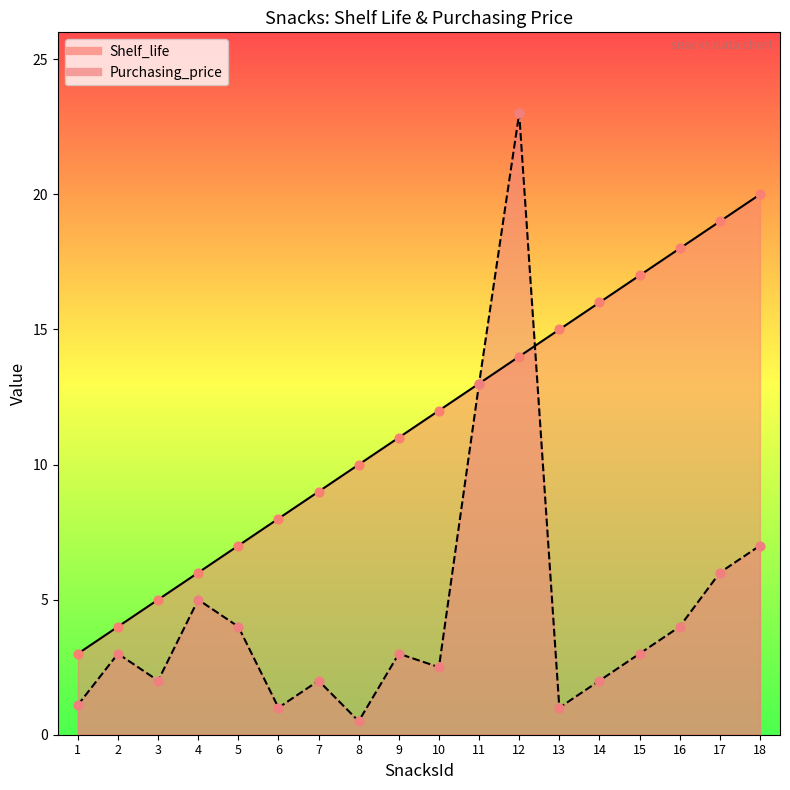

At which category is the sum across all series the highest?

12